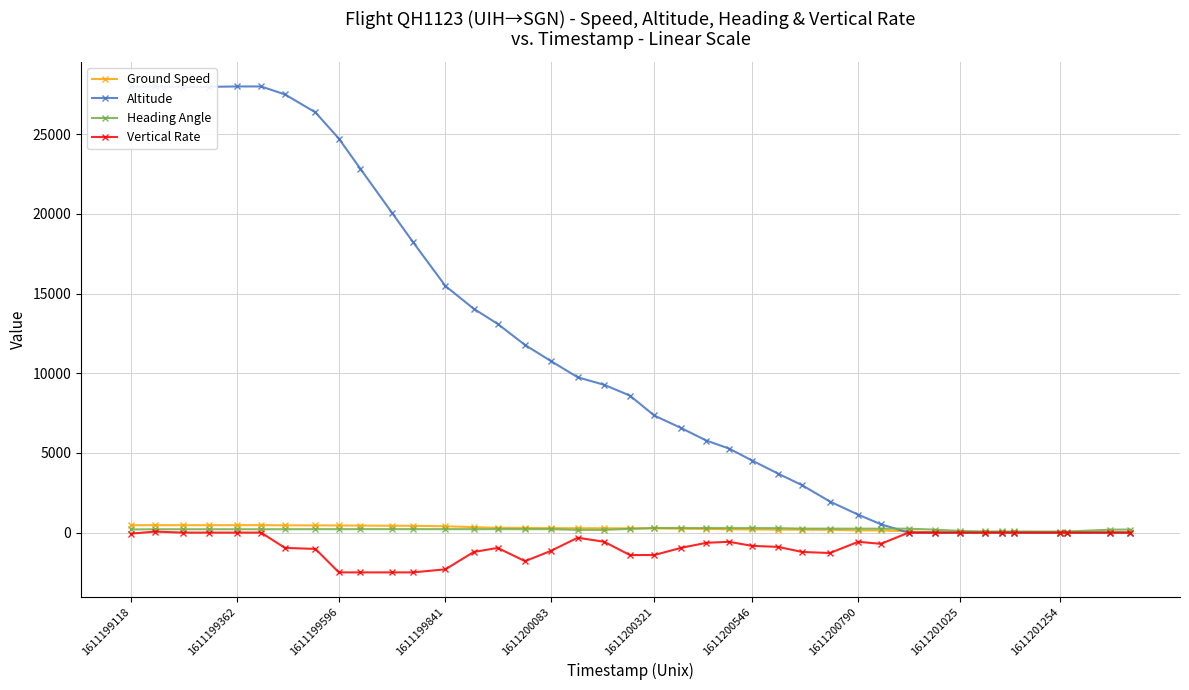

True or false: Heading Angle has more than 2 interior local peaks.

False